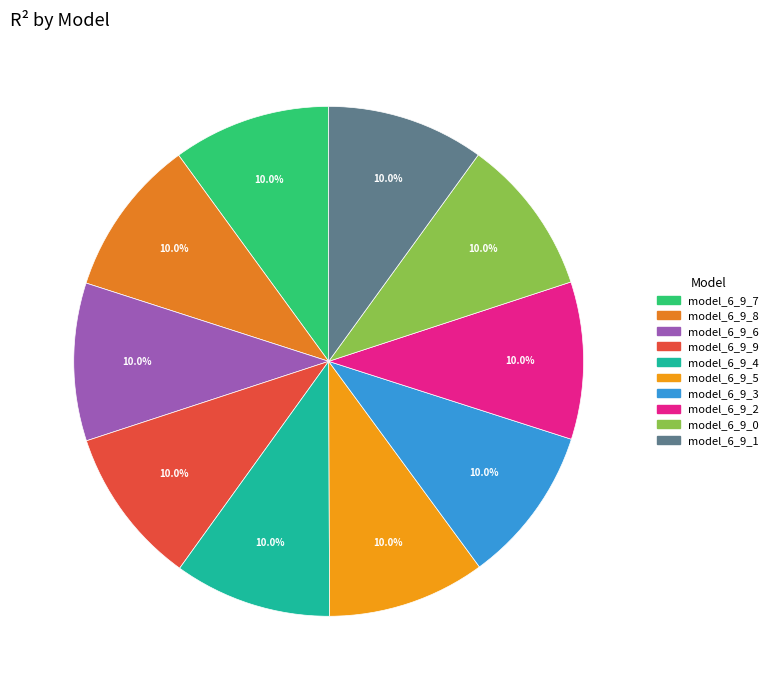

Which slice is the largest?

model_6_9_9